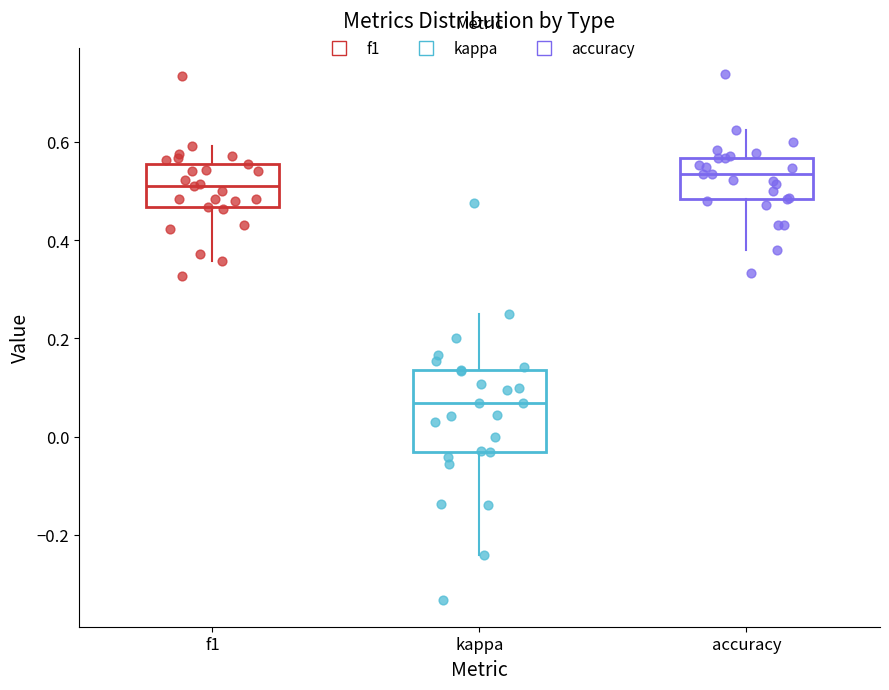

Which box is the tallest, from its lower edge to its upper edge?

kappa